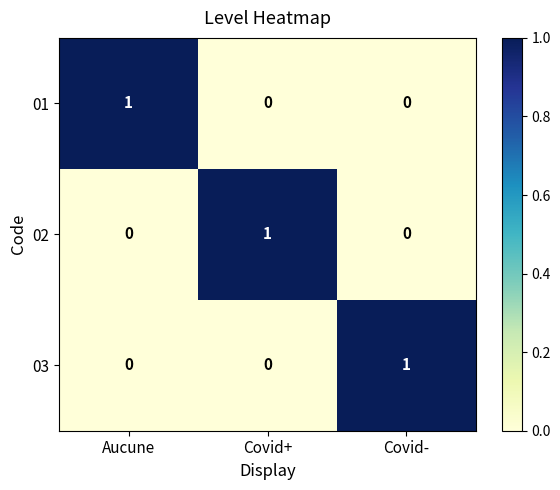

At how many categories does at least one series exceed 0?

3